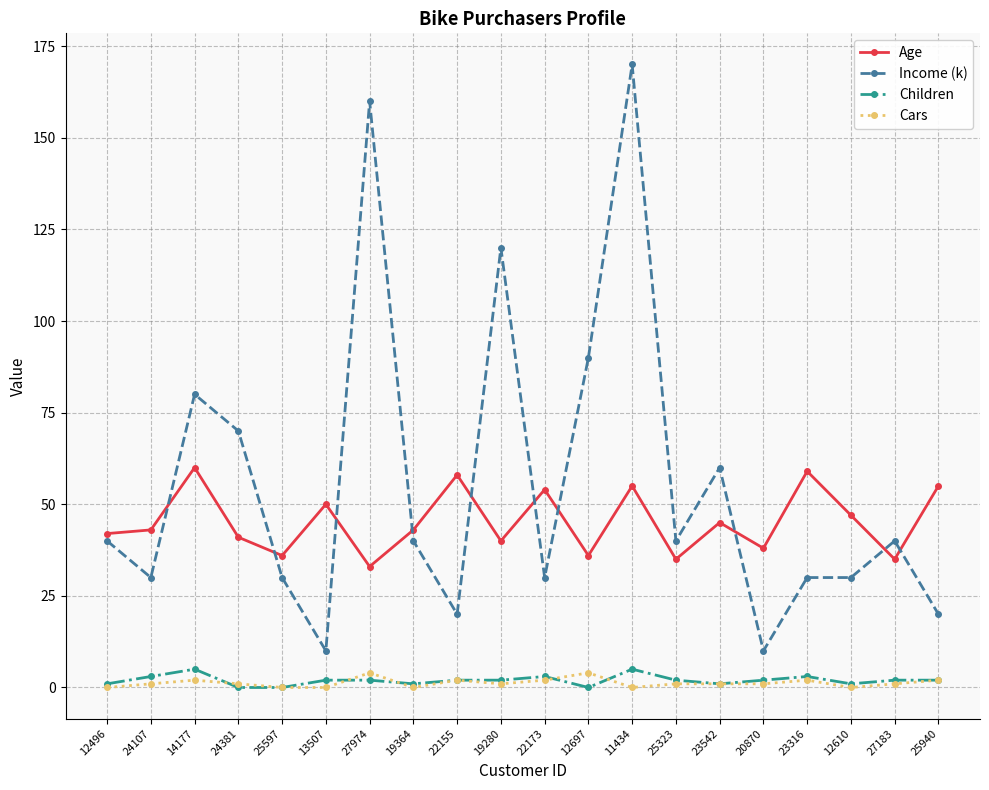

What is the total value across all series at 19280?

163